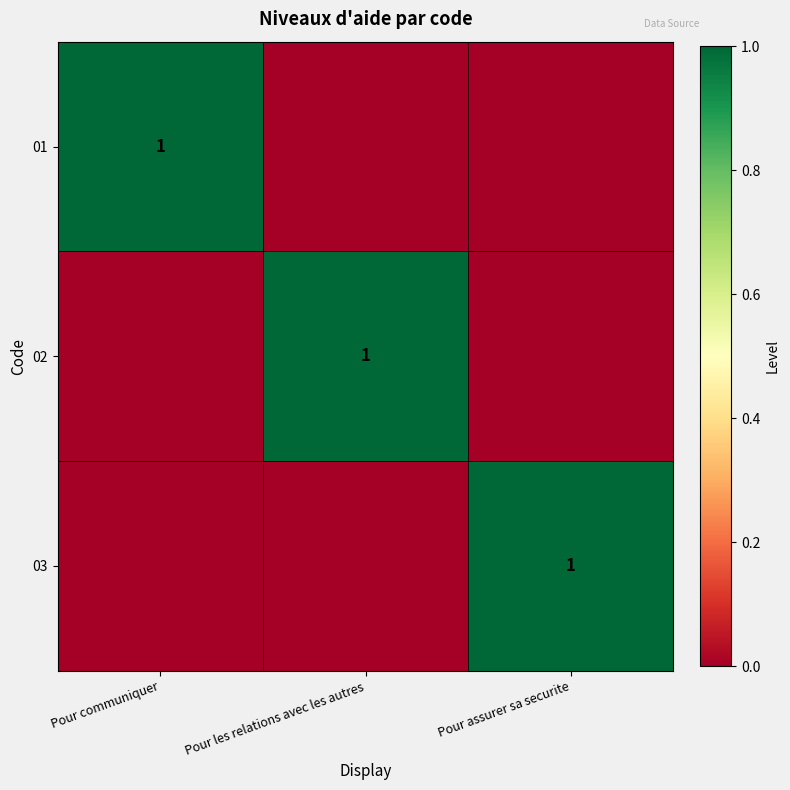

True or false: 02 has a value of 1 at Pour les relations avec les autres.

True